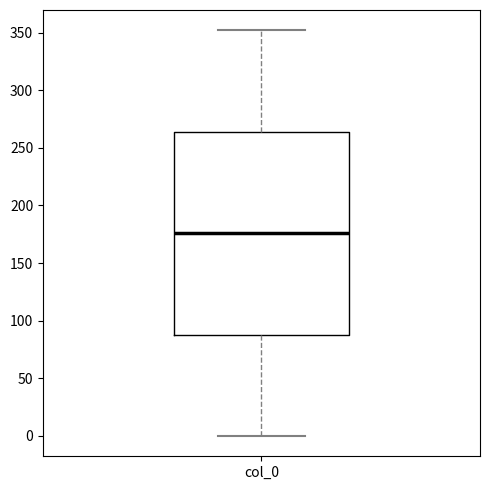

Read this box plot against the y-axis: the position of the median line, the range covered by the box, and the ends of both whiskers. The values are not printed on the chart, so give them approximately, as read against the axis.

median 175, box 90 to 265, whiskers 0 to 350